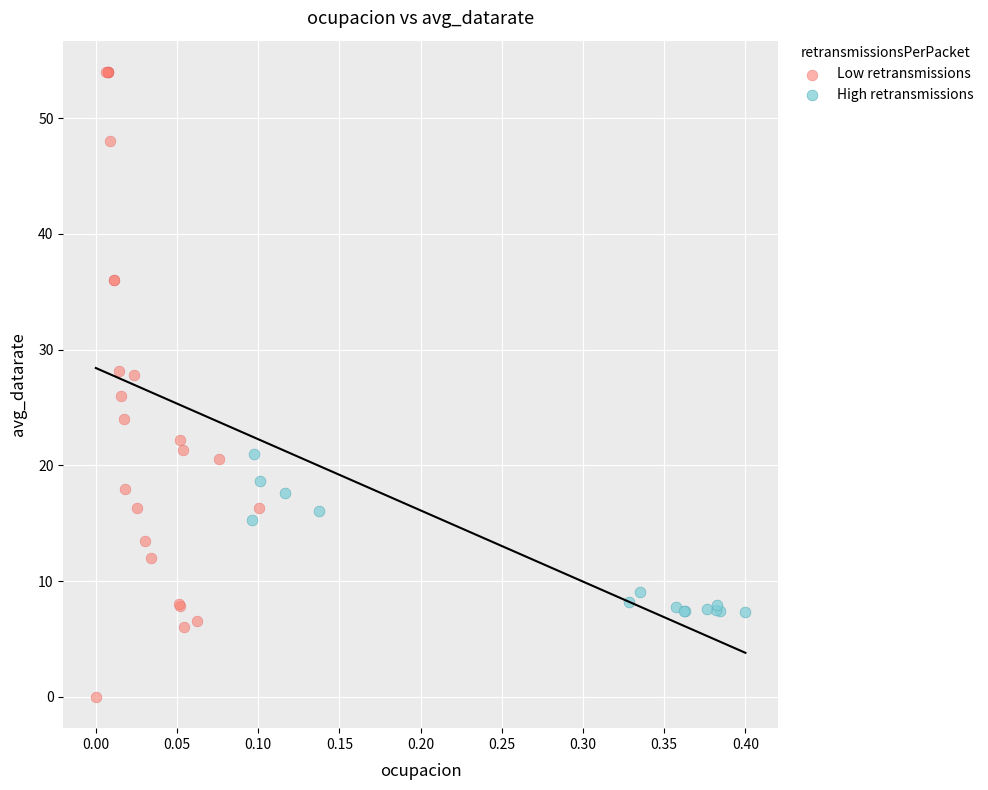

Which series has the widest spread of Y values?

Low retransmissions